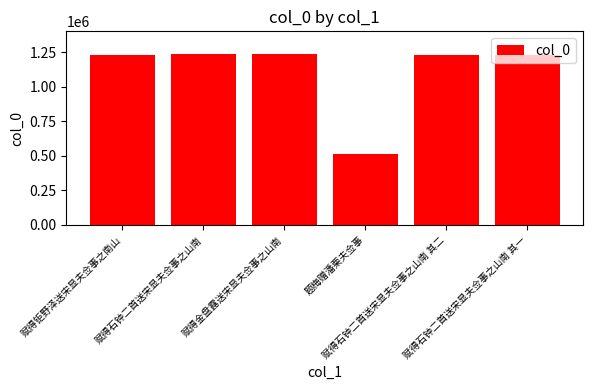

What is the change in value from 赋得石钟二首送宋显夫佥事之山南 to 题梅赠潘栗夫佥事?

-723134